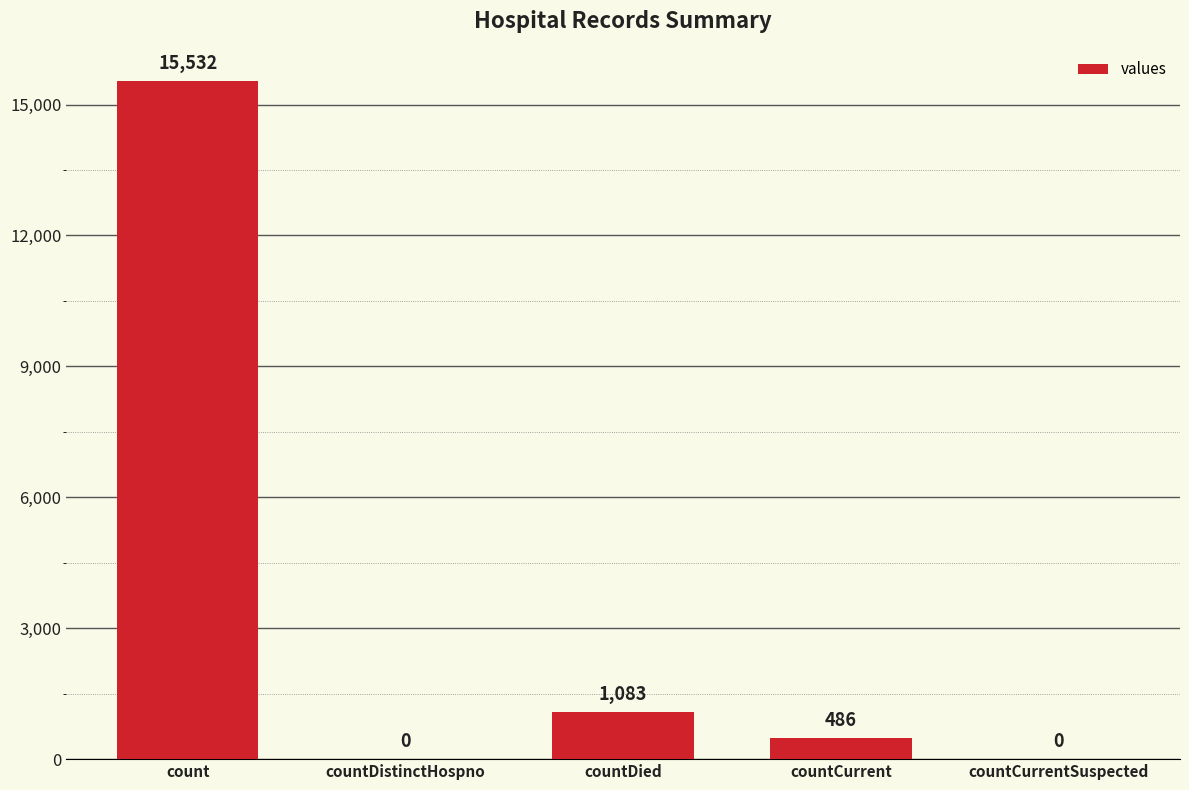

Is it true that the value at countDied is 1083?

True